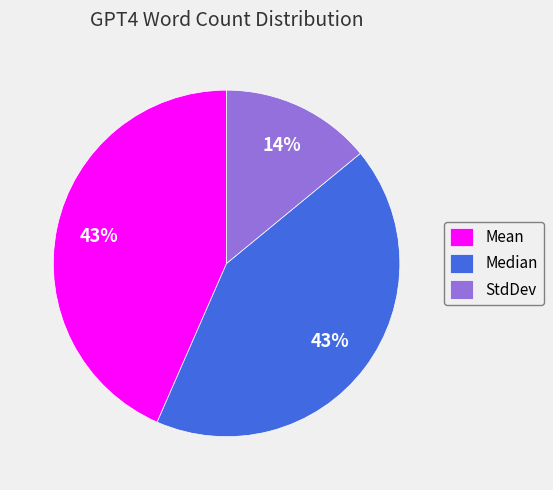

Between Mean and StdDev, which is larger?

Mean